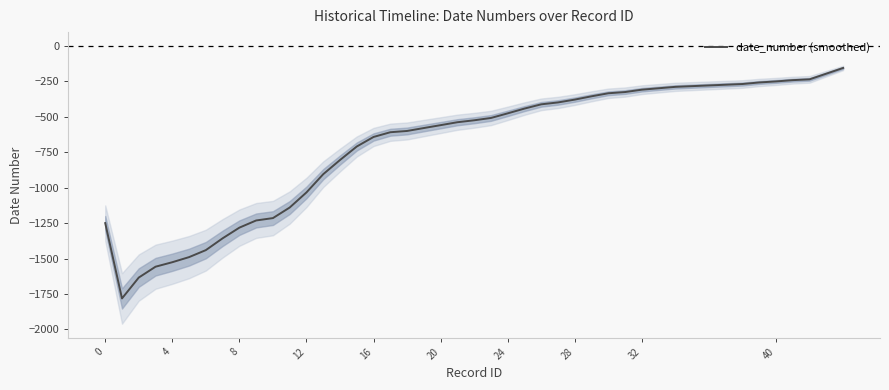

Is it true that date_number (smoothed) equals -1250.0 at 0?

True